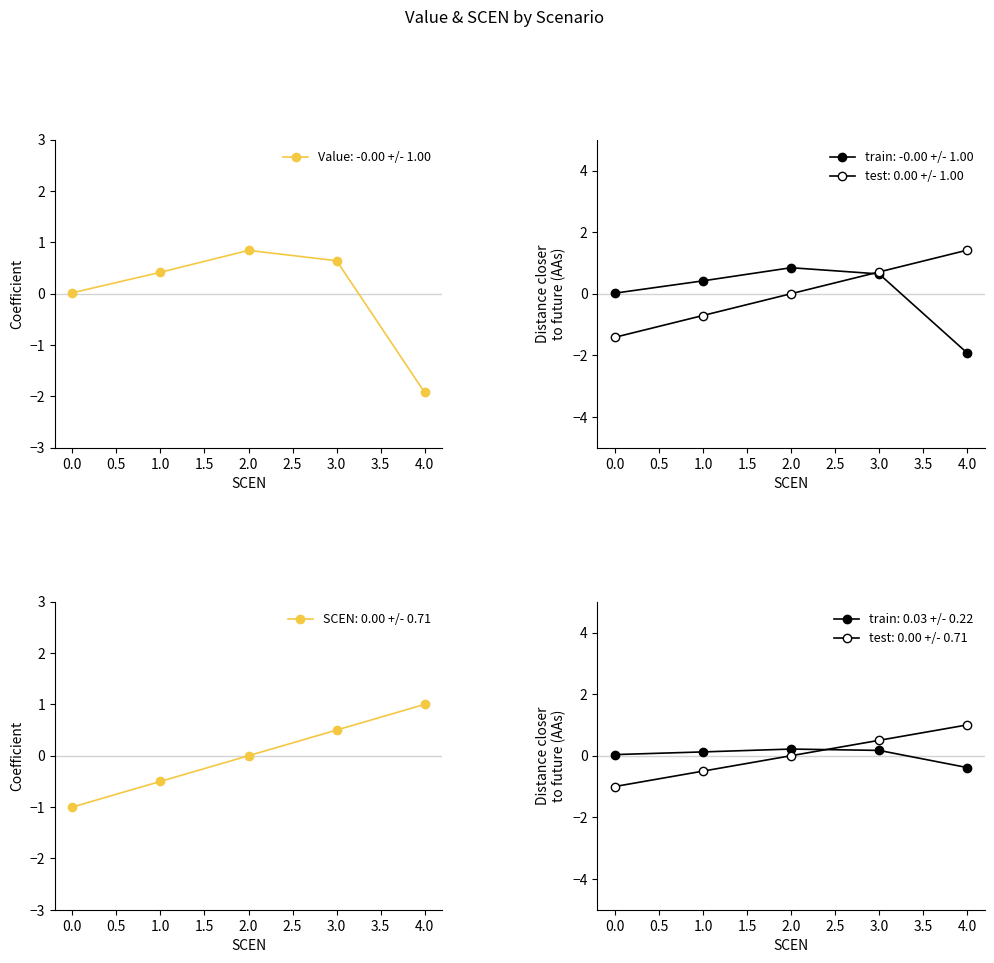

What is the minimum value for Value?

-1.9